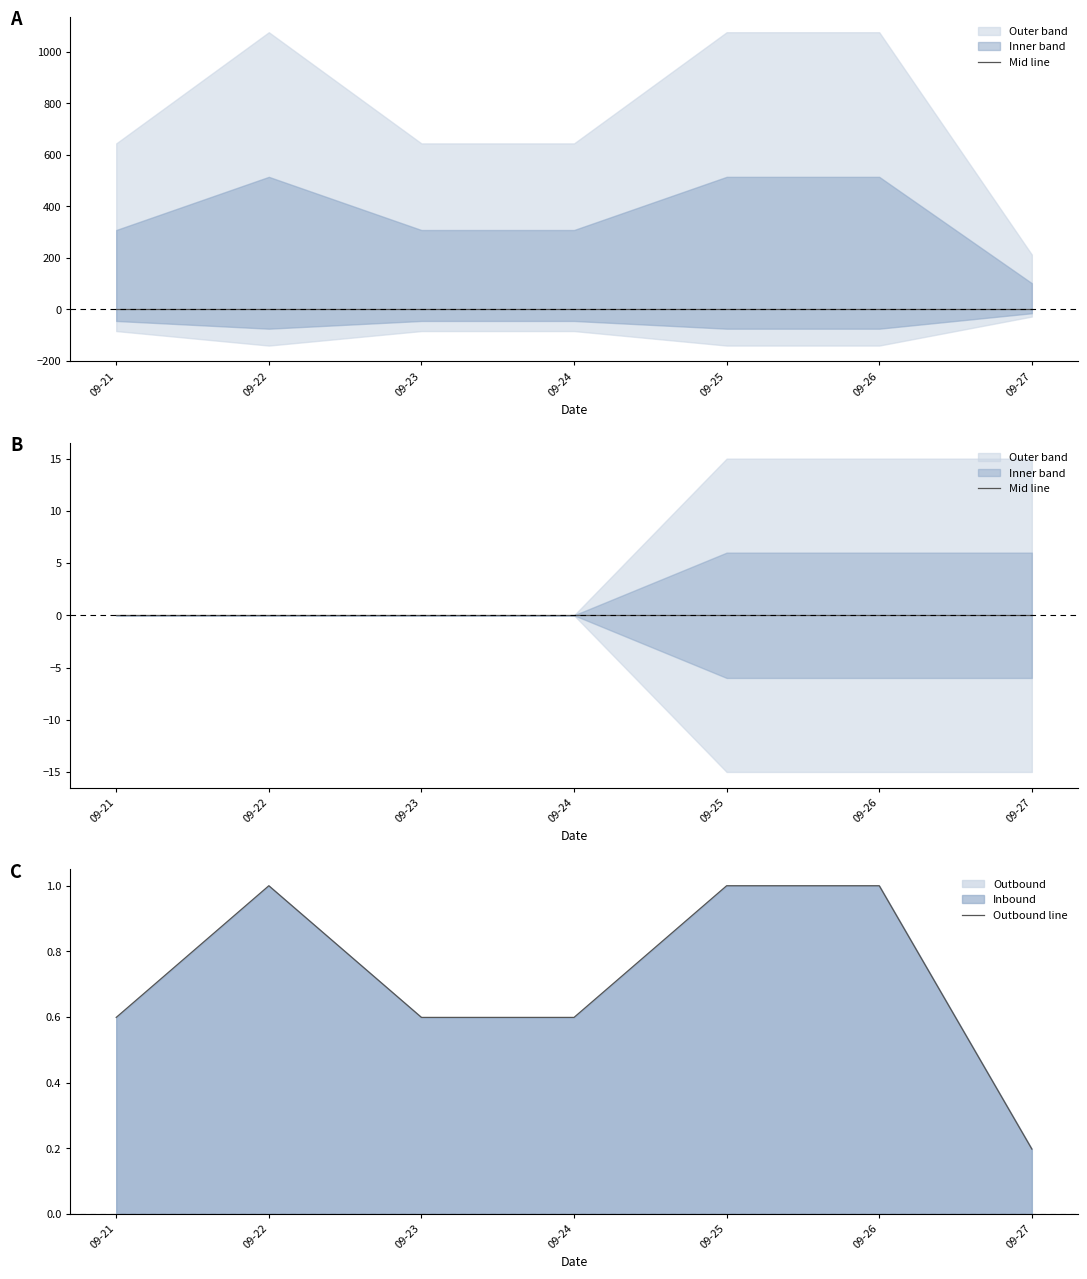

Is the value of Mid line at 09-21 greater than the value of Outbound line at 09-27?

No